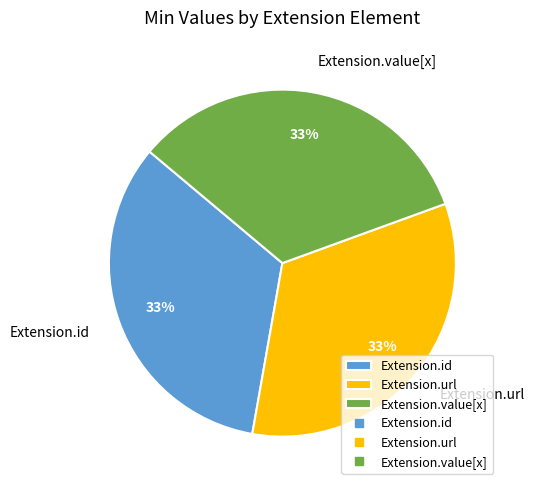

Do Extension.id and Extension.value[x] together represent more than half of the pie?

Yes